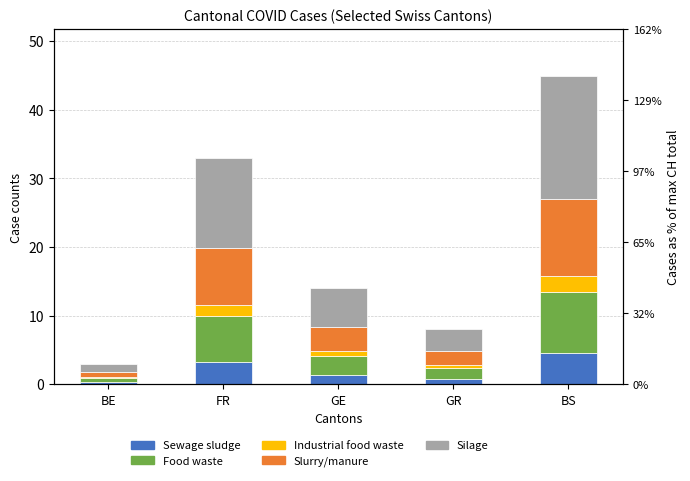

What position from the left is GR?

4